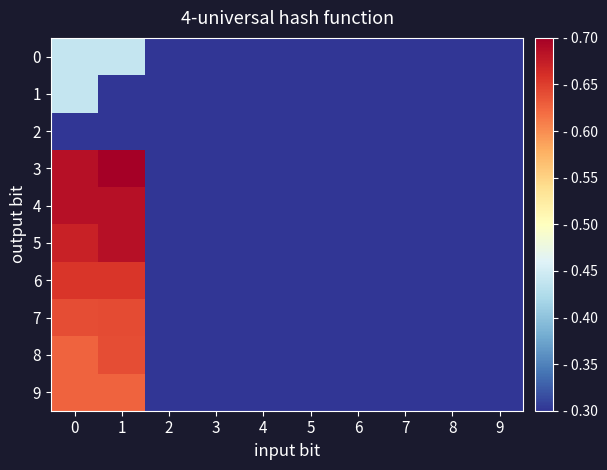

Reading right to left, transcribe all the data shown in this chart.

row_0: 0.3	0.3	0.3	0.3	0.3	0.3	0.3	0.3	0.4	0.4
row_1: 0.3	0.3	0.3	0.3	0.3	0.3	0.3	0.3	0.3	0.4
row_2: 0.3	0.3	0.3	0.3	0.3	0.3	0.3	0.3	0.3	0.3
row_3: 0.3	0.3	0.3	0.3	0.3	0.3	0.3	0.3	0.7	0.7
row_4: 0.3	0.3	0.3	0.3	0.3	0.3	0.3	0.3	0.7	0.7
row_5: 0.3	0.3	0.3	0.3	0.3	0.3	0.3	0.3	0.7	0.7
row_6: 0.3	0.3	0.3	0.3	0.3	0.3	0.3	0.3	0.7	0.7
row_7: 0.3	0.3	0.3	0.3	0.3	0.3	0.3	0.3	0.6	0.6
row_8: 0.3	0.3	0.3	0.3	0.3	0.3	0.3	0.3	0.6	0.6
row_9: 0.3	0.3	0.3	0.3	0.3	0.3	0.3	0.3	0.6	0.6